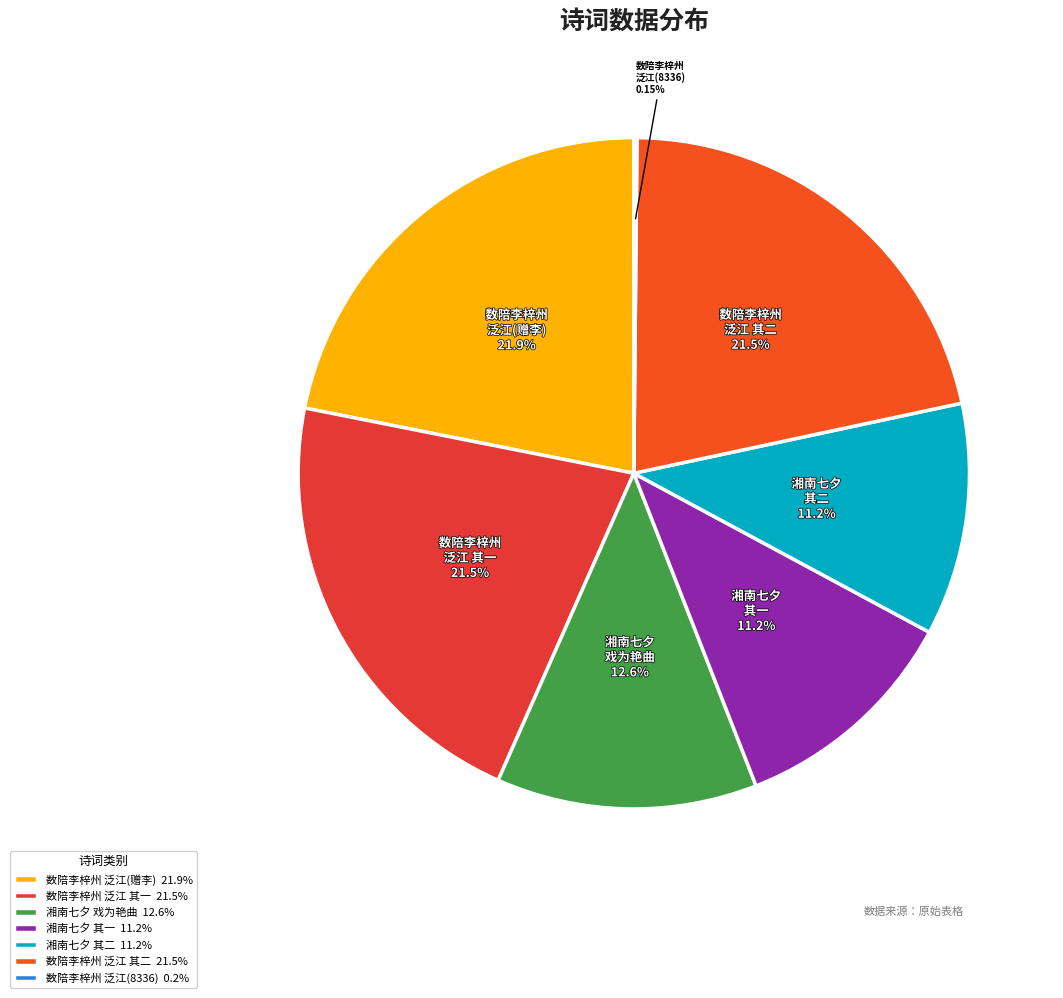

Combined, do 数陪李梓州 泛江(赠李) and 湘南七夕 戏为艳曲 account for over 50%?

No